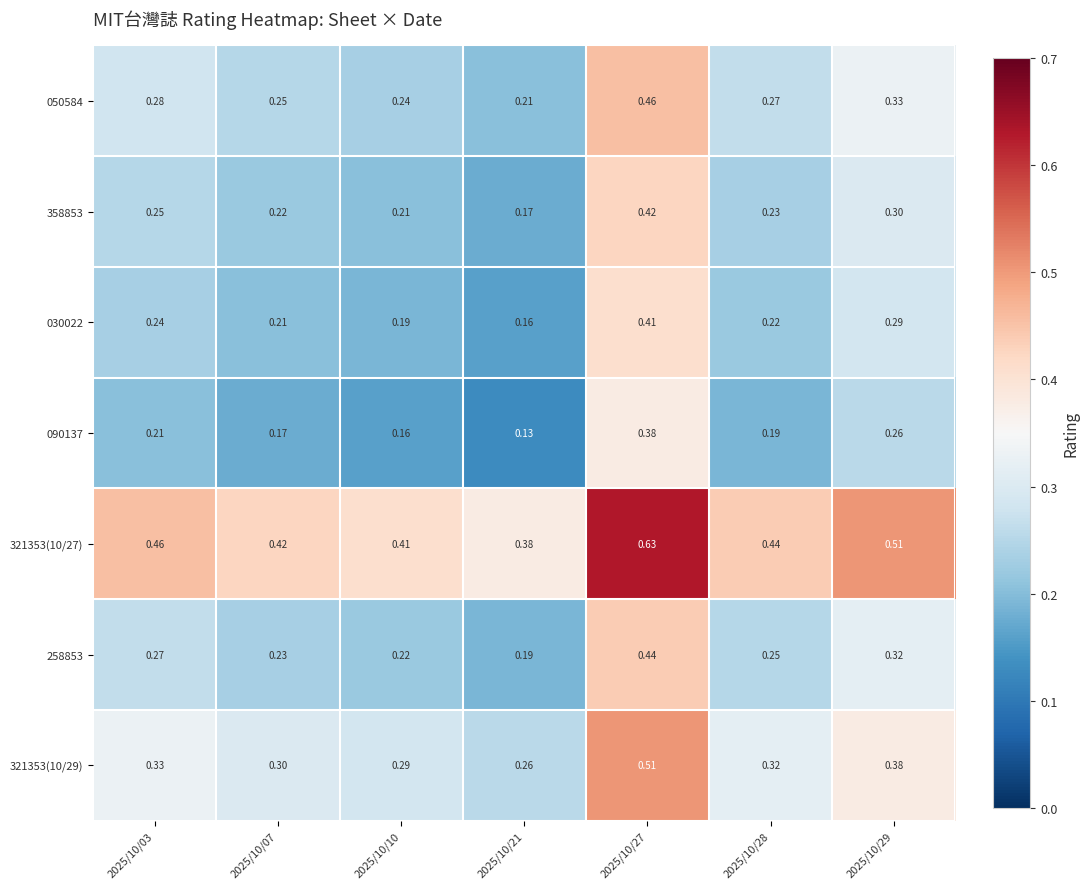

Is the value of 050584 at 2025/10/28 greater than the value of 358853 at 2025/10/27?

No